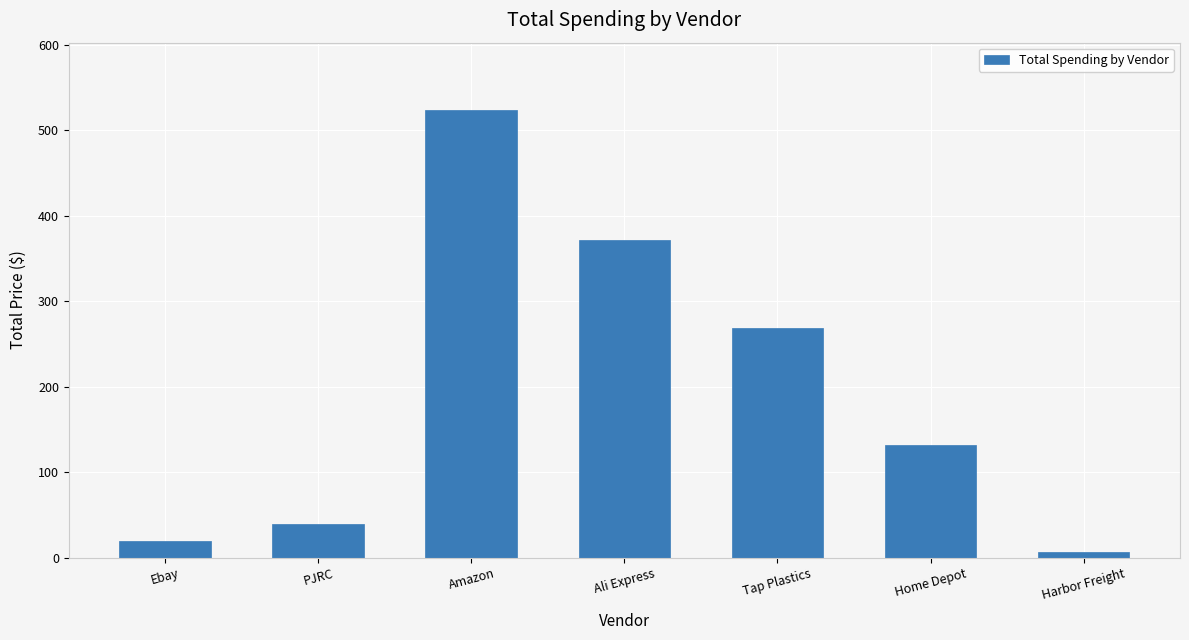

Rank the categories by value from highest to lowest.

Amazon, Ali Express, Tap Plastics, Home Depot, PJRC, Ebay, Harbor Freight